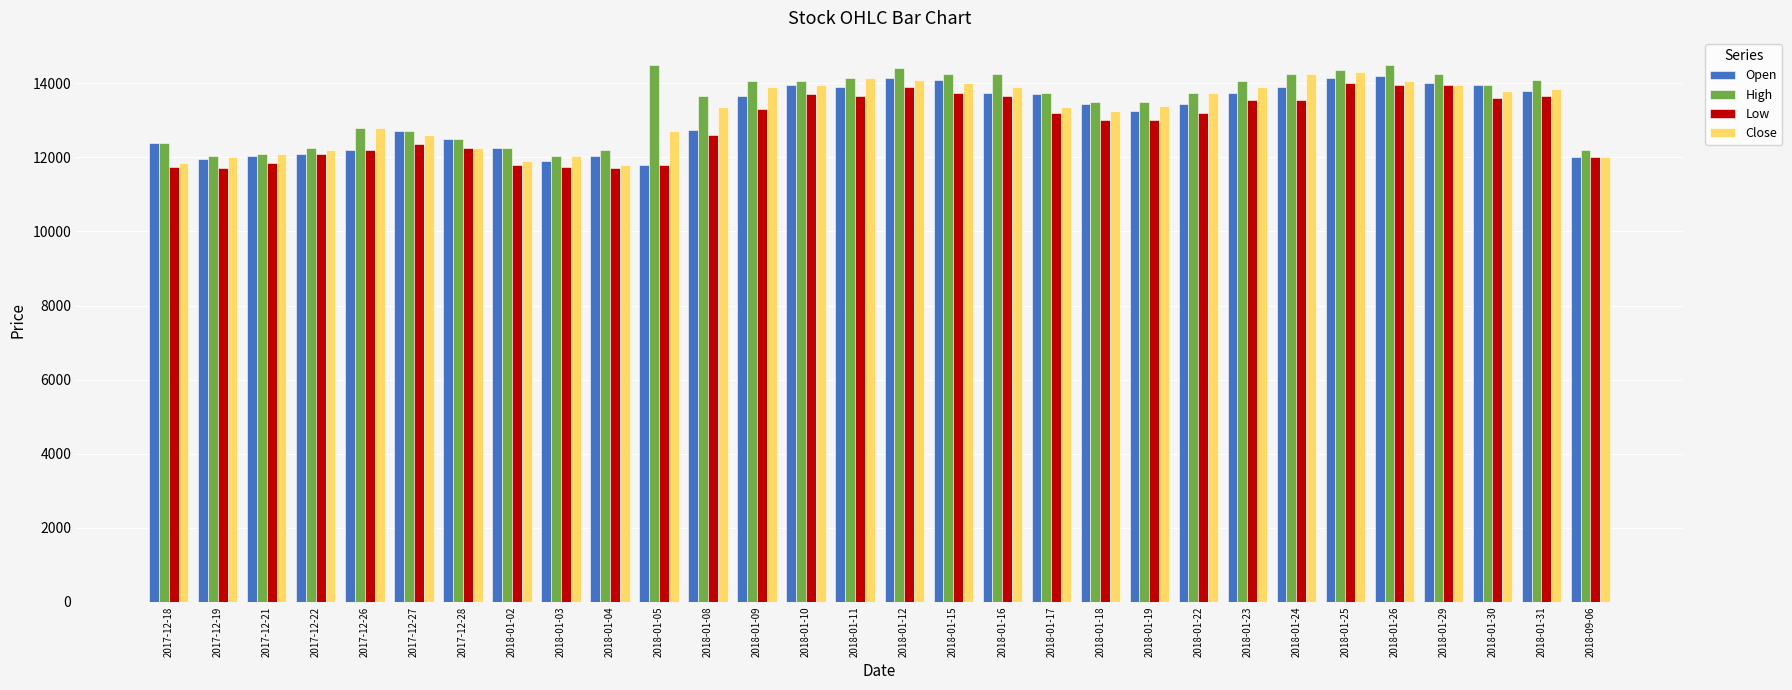

What is the total value across all series at 2018-01-12?

56550